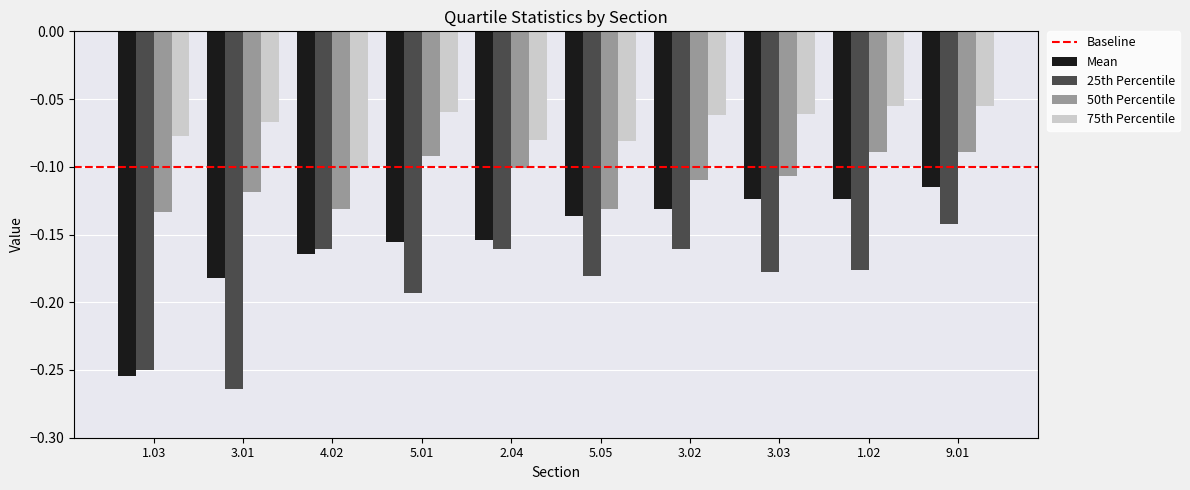

Which category has the highest value in the 25th Percentile series?

9.01